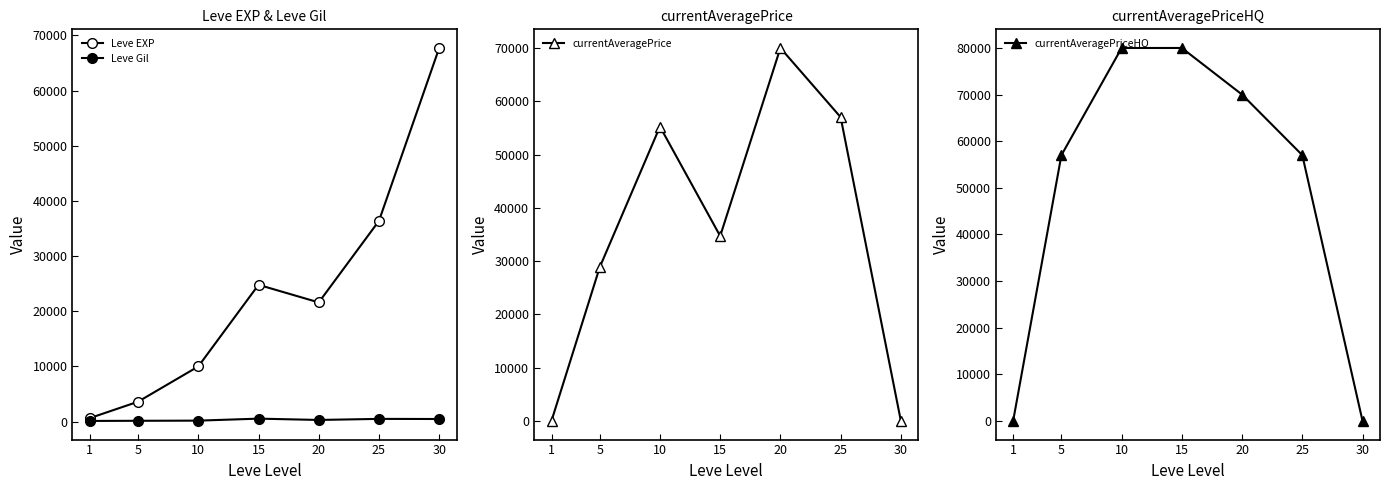

True or false: currentAveragePriceHQ has a value of 26662.7 at 30.

False